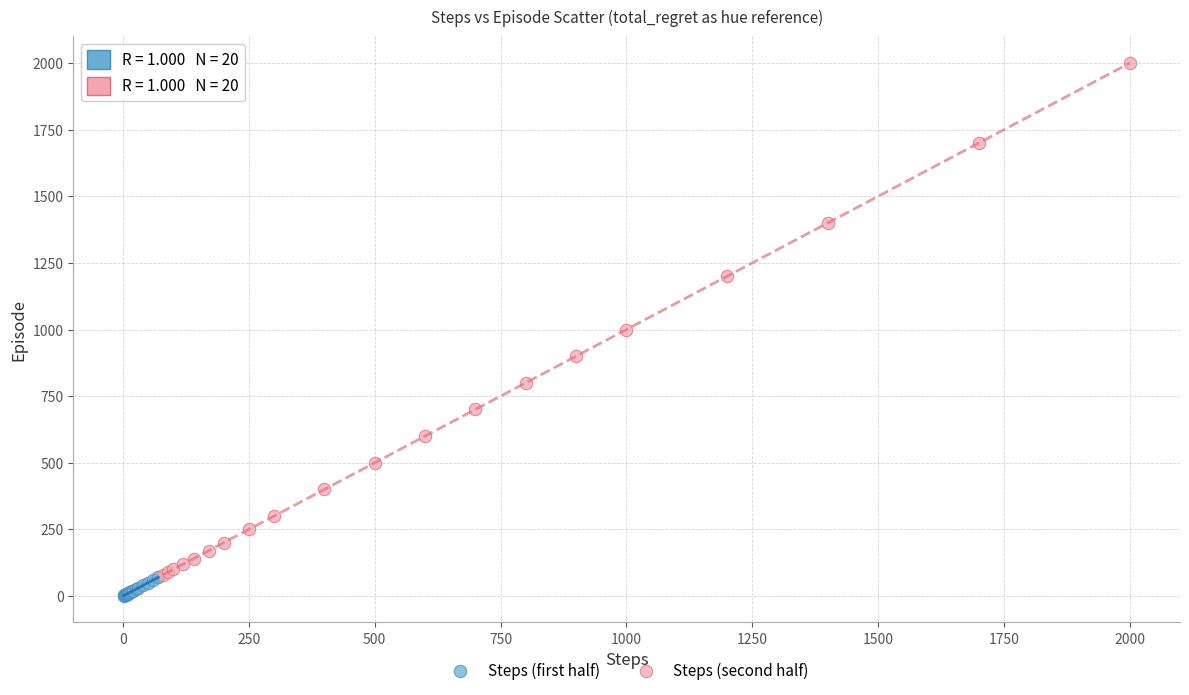

Which series has the largest Y range (max minus min)?

Steps (second half)